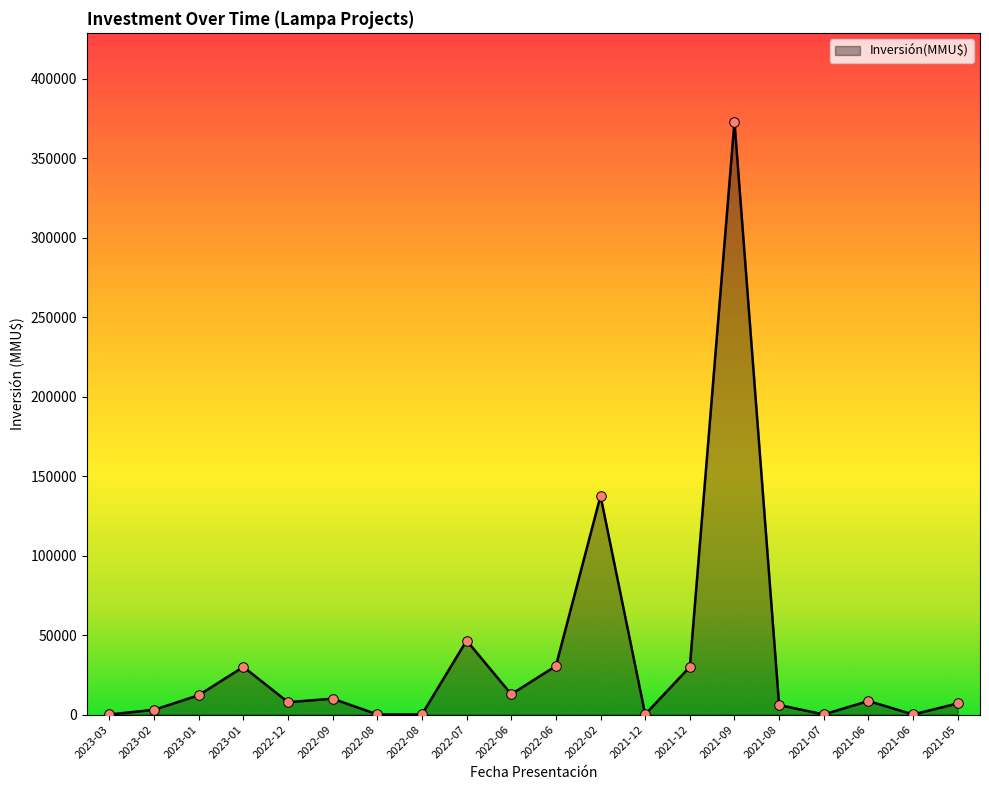

Approximately how many times larger is the value at 2022-09 compared to 2021-06?

1.2